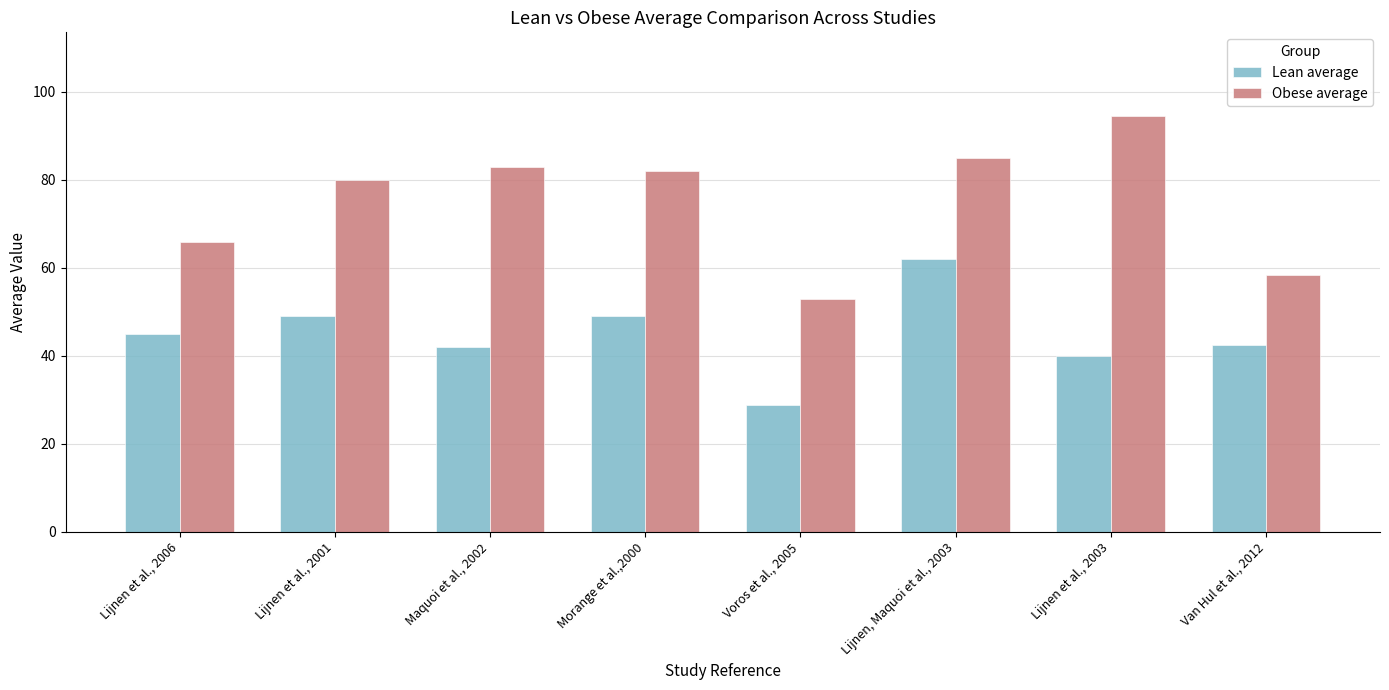

What is the minimum value for Lean average?

28.8